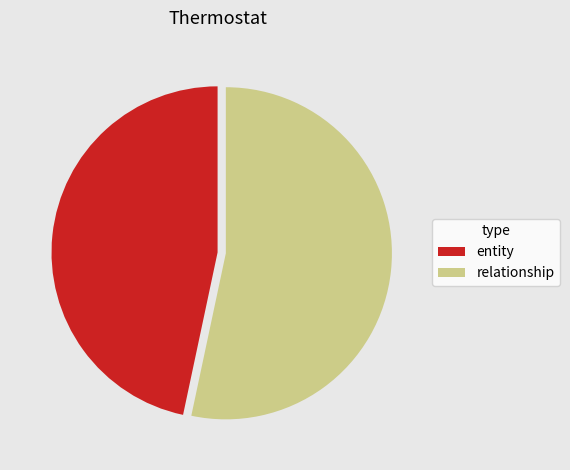

How many segments does this pie chart have?

2